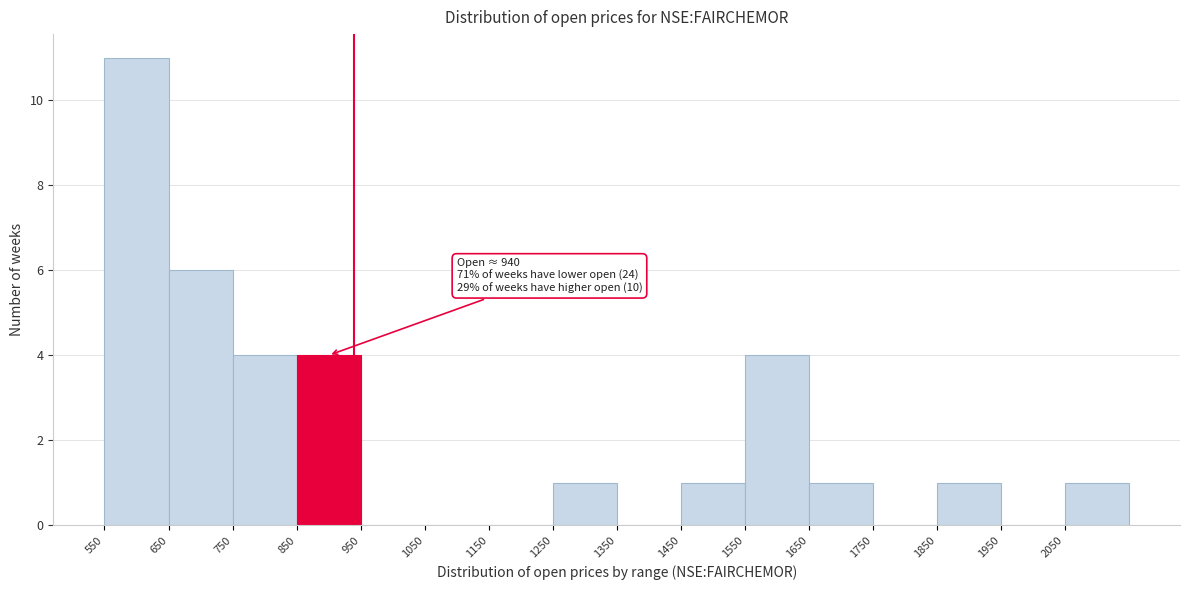

Which range on the x-axis has the tallest bar?

550 to 650